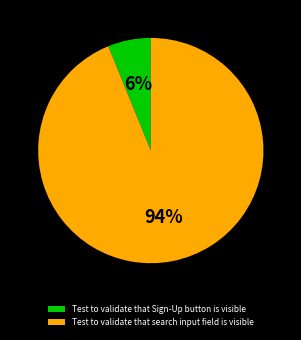

Is there a majority slice in this chart?

Yes